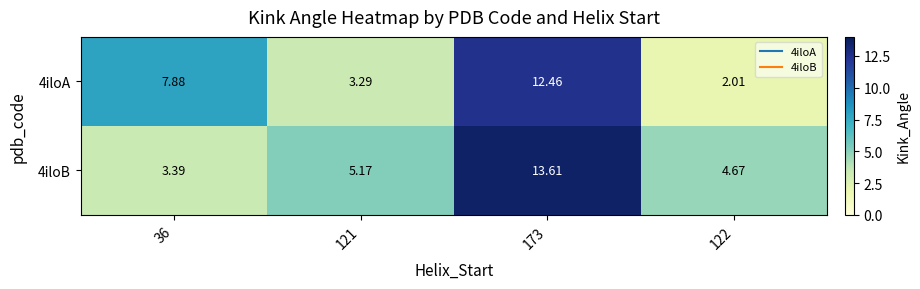

Is the value of 4iloB at 36 greater than the value of 4iloA at 173?

No